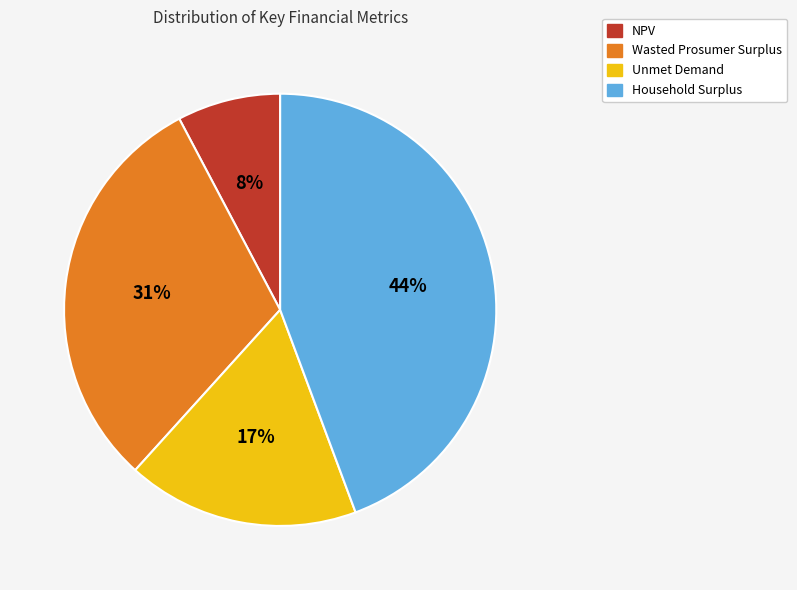

To the nearest percent, what portion does NPV represent?

8%